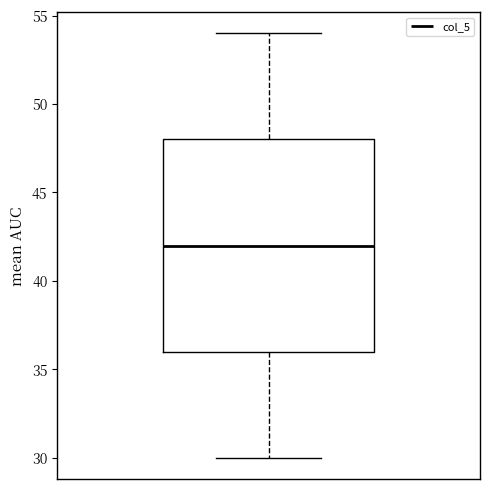

Transcribe this box plot: give where the median line is, the range the box spans, and where the two whiskers end, as read against the y-axis. The values are not printed on the chart, so give them approximately, as read against the axis.

median 42, box 36 to 48, whiskers 30 to 54